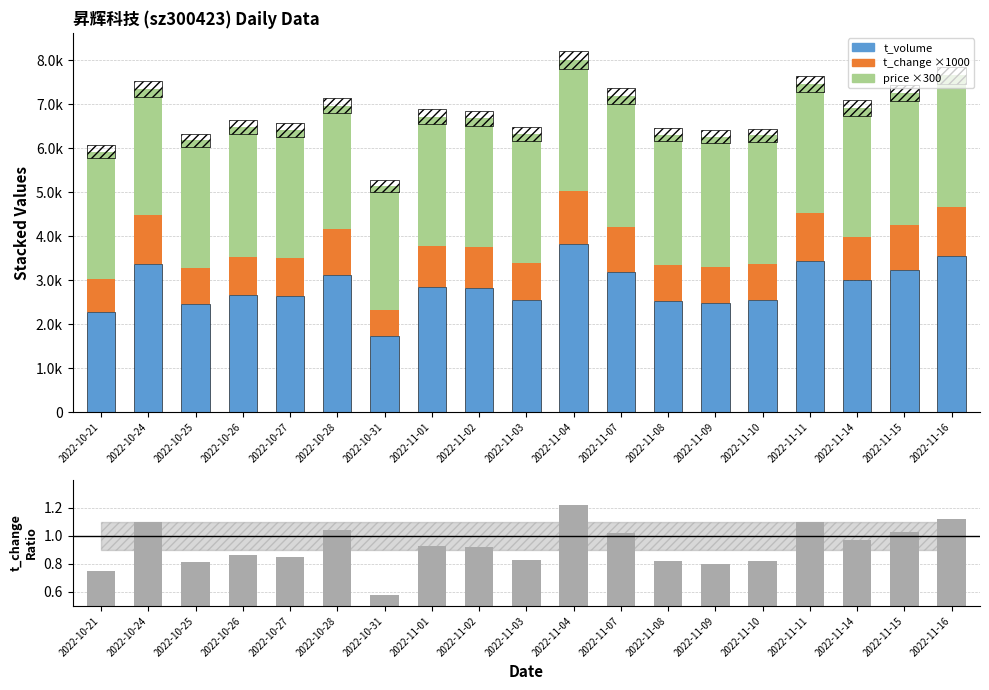

Where is price ×300 nearest to the value 2902?

2022-10-25